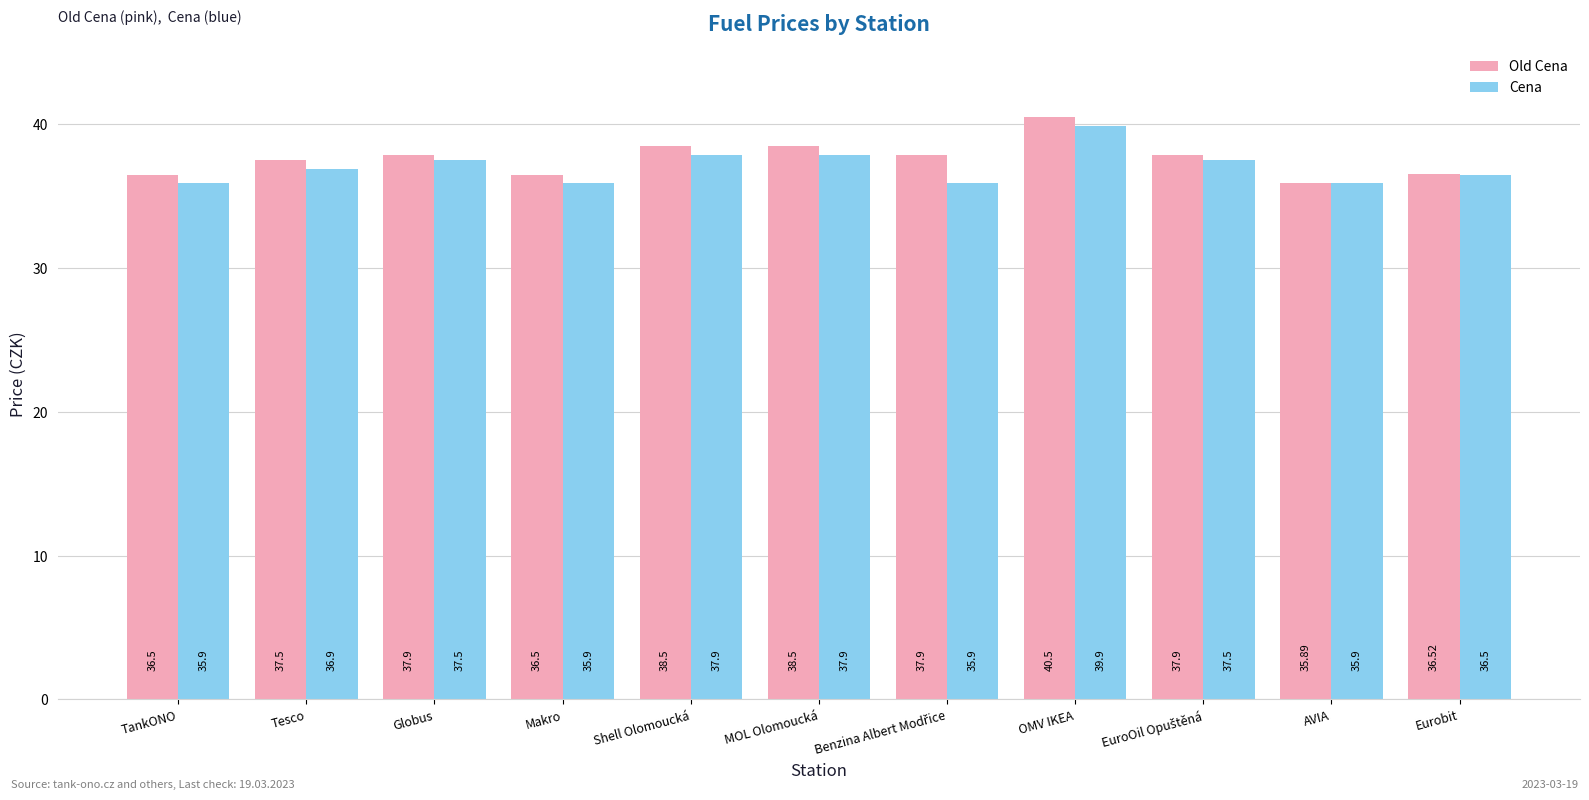

True or false: Cena has a value of 37.5 at Globus.

True